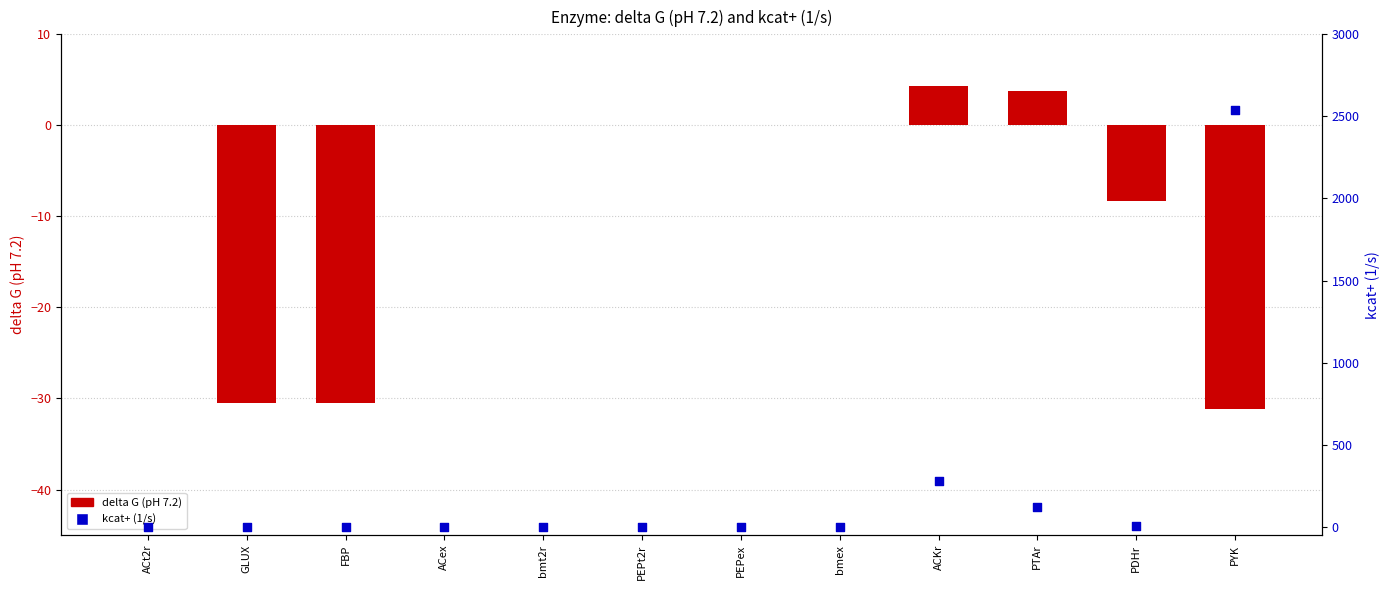

What is the total value across all series at ACt2r?

1.0